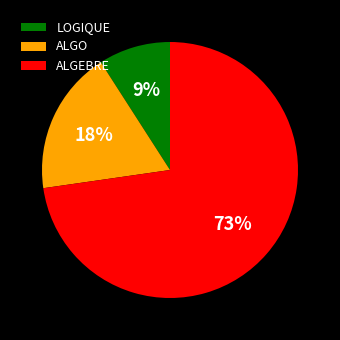

Between ALGEBRE and LOGIQUE, which is larger?

ALGEBRE